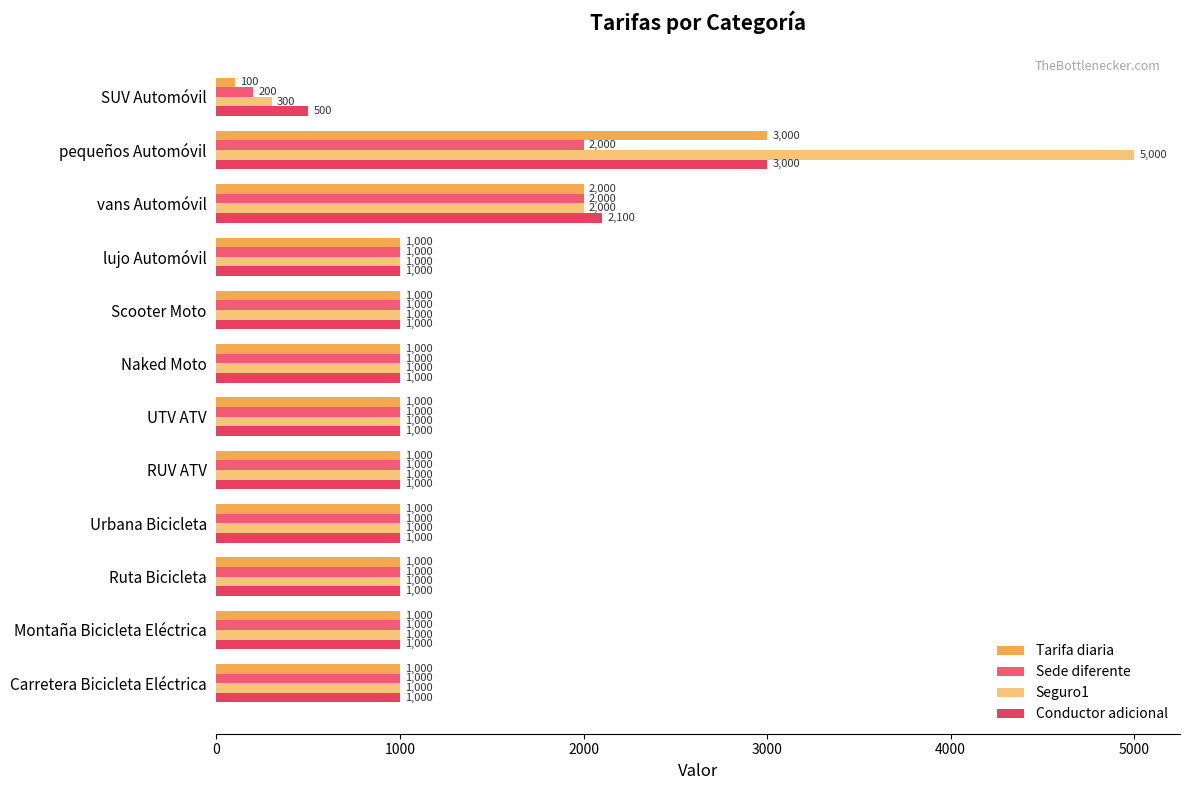

Count the number of categories in the chart.

12